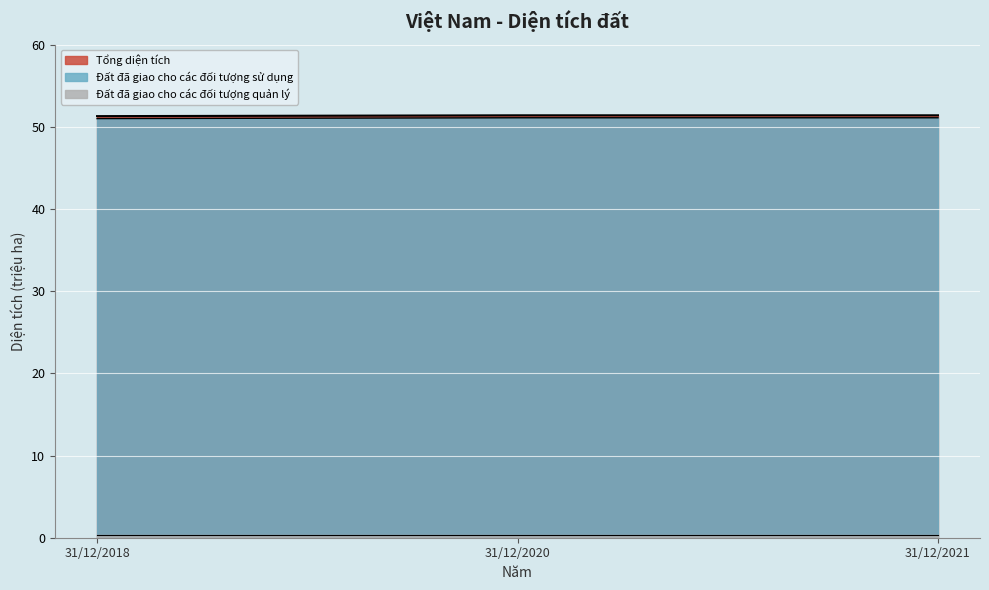

What is the approximate value of Tổng diện tích at 31/12/2020?

51.4